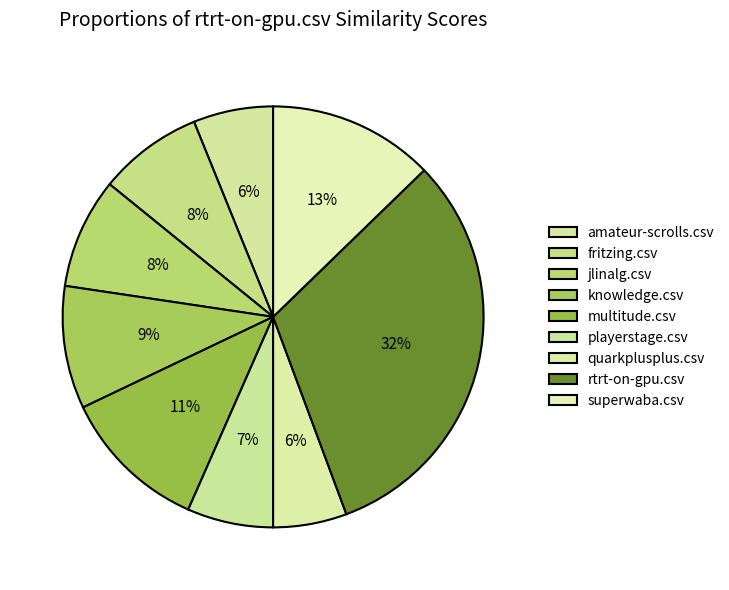

What percentage is NOT represented by rtrt-on-gpu.csv?

68.4%